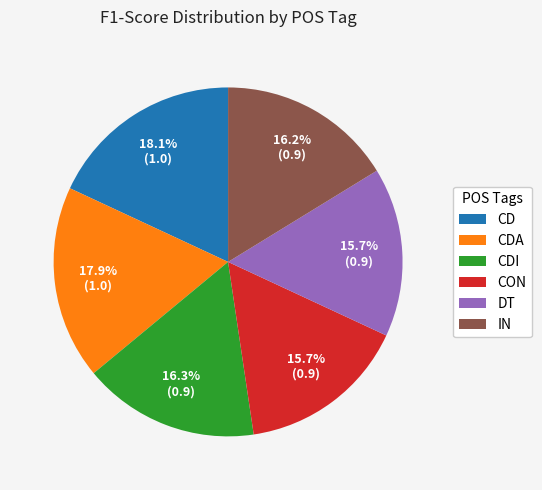

What percentage is the DT slice, to the nearest percent?

16%